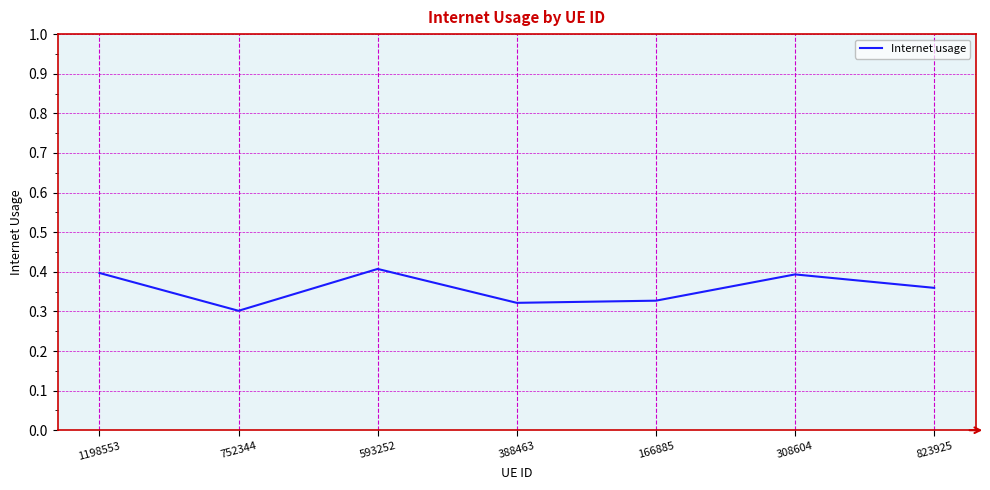

Does the chart display data point markers on the line(s)?

No